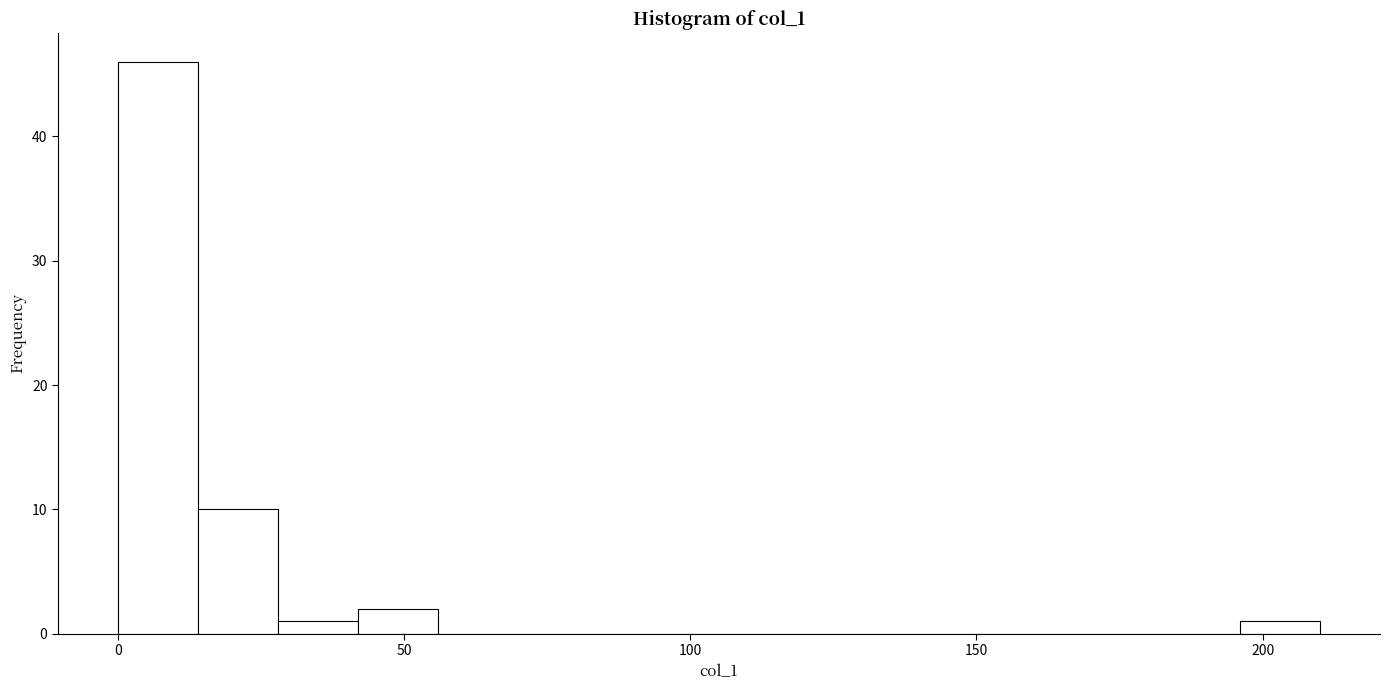

Around what value on the x-axis is the tallest bar? Give the approximate position of its centre, as read against the axis.

5